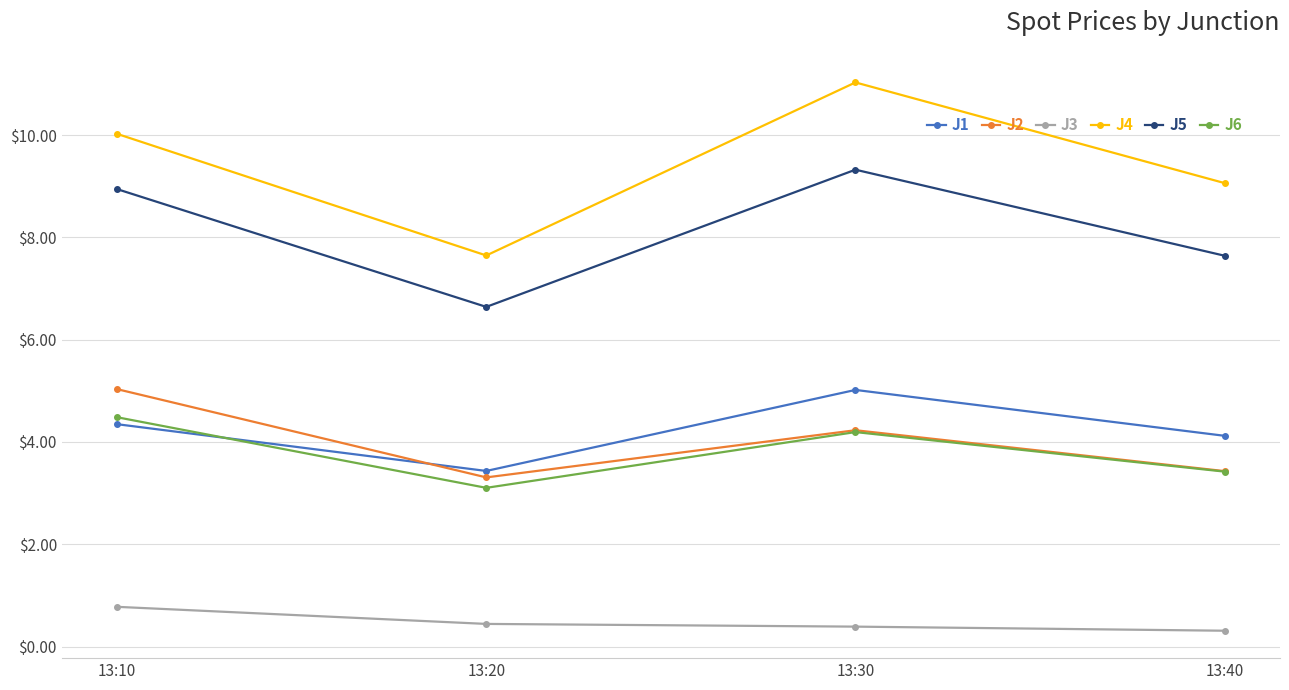

What is the sum of the J6 values at 13:10 and 13:40?

7.9